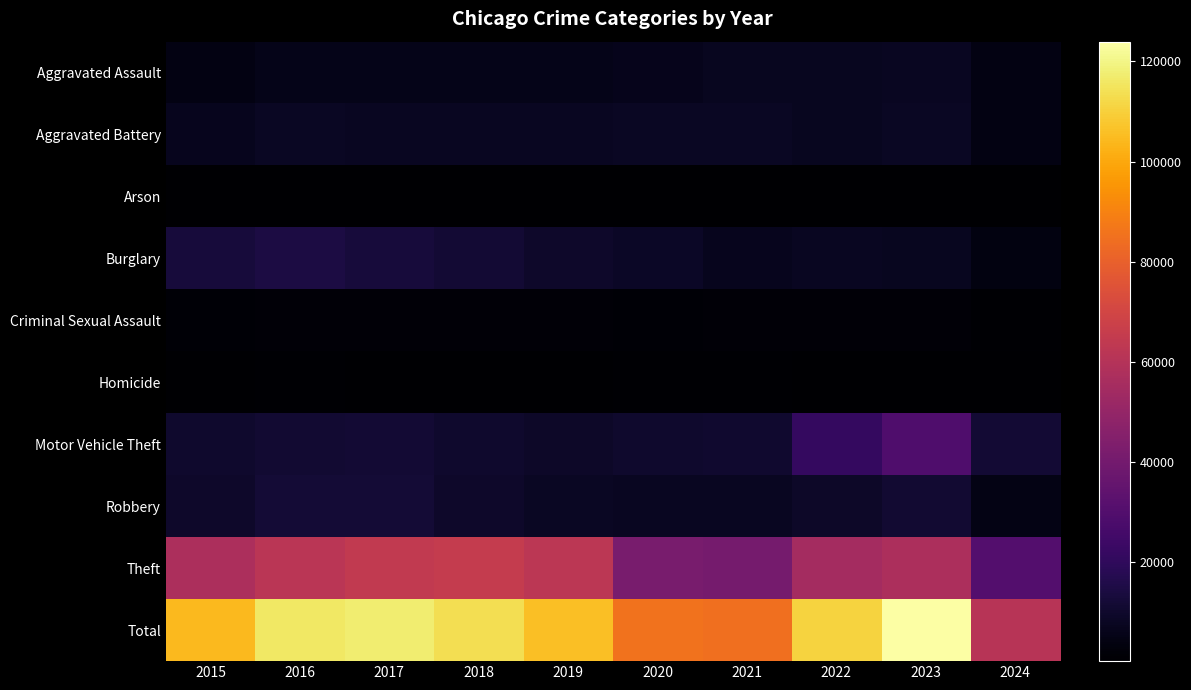

Which series has the widest spread of values?

Total